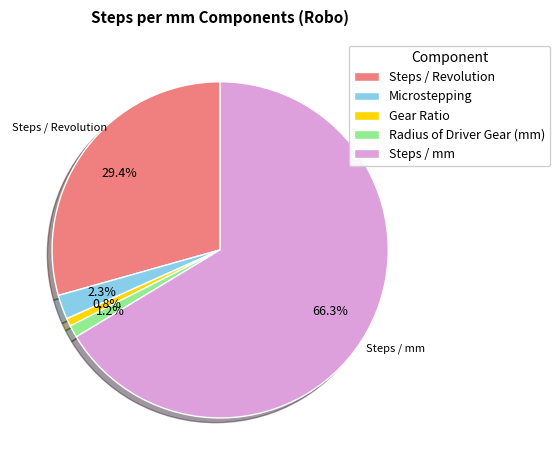

True or false: Radius of Driver Gear (mm) accounts for 1% of the total.

True